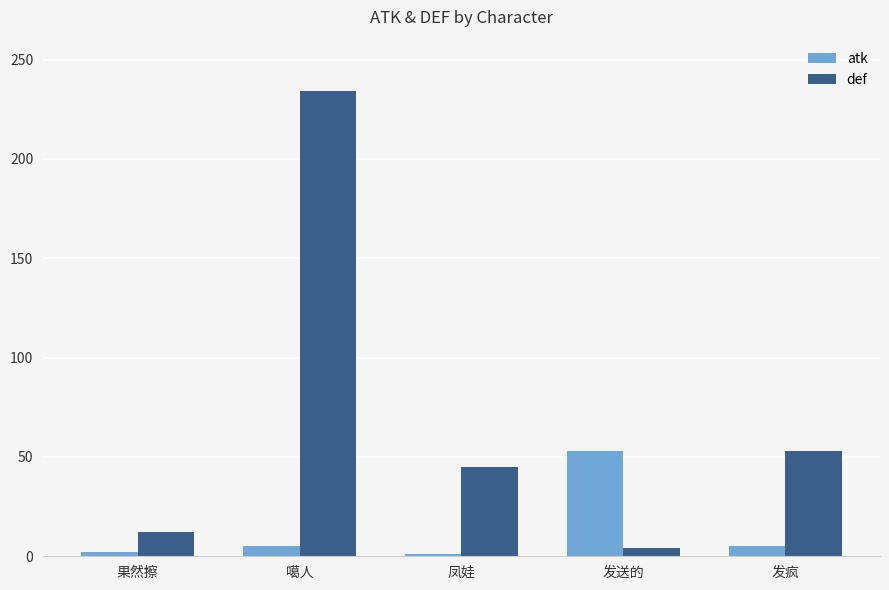

Between 果然擦 and 发送的, which series saw the biggest shift?

atk